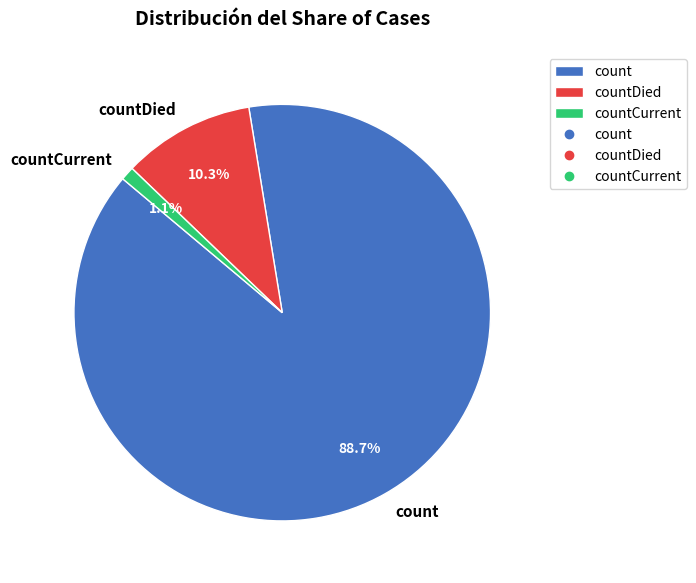

Rank the categories by value from lowest to highest.

countCurrent, countDied, count